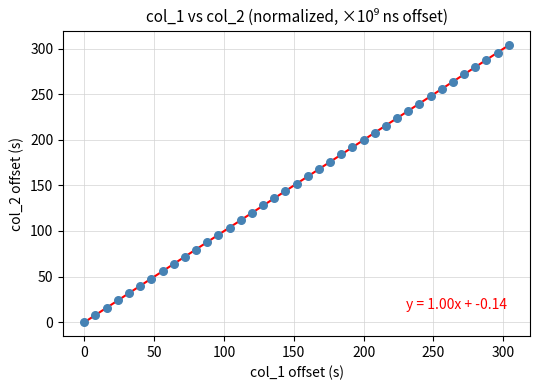

What is the range of X values (max minus min)?

304.0